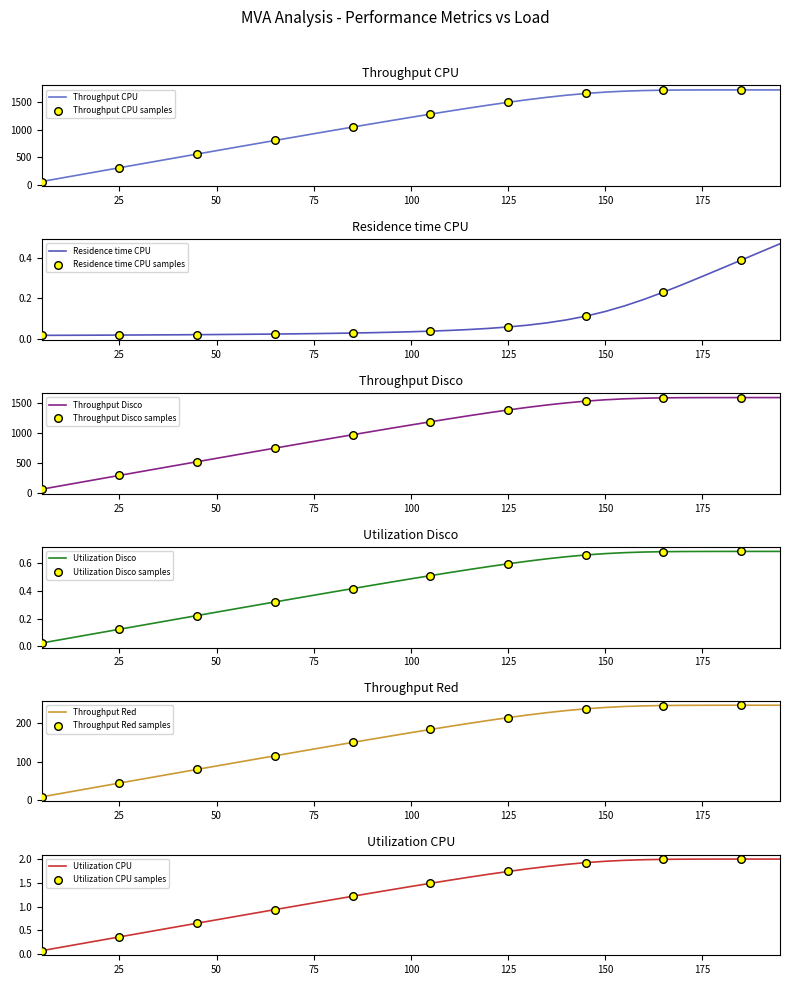

At which category is the sum across all series the highest?

195